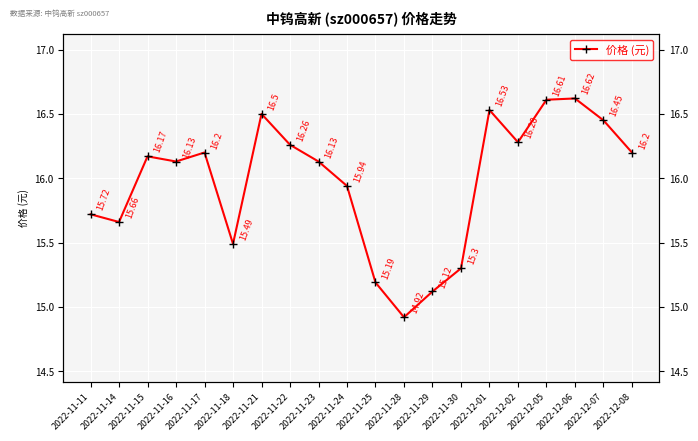

The chart shows a value of 16.2 at 2022-11-15. True or false?

True